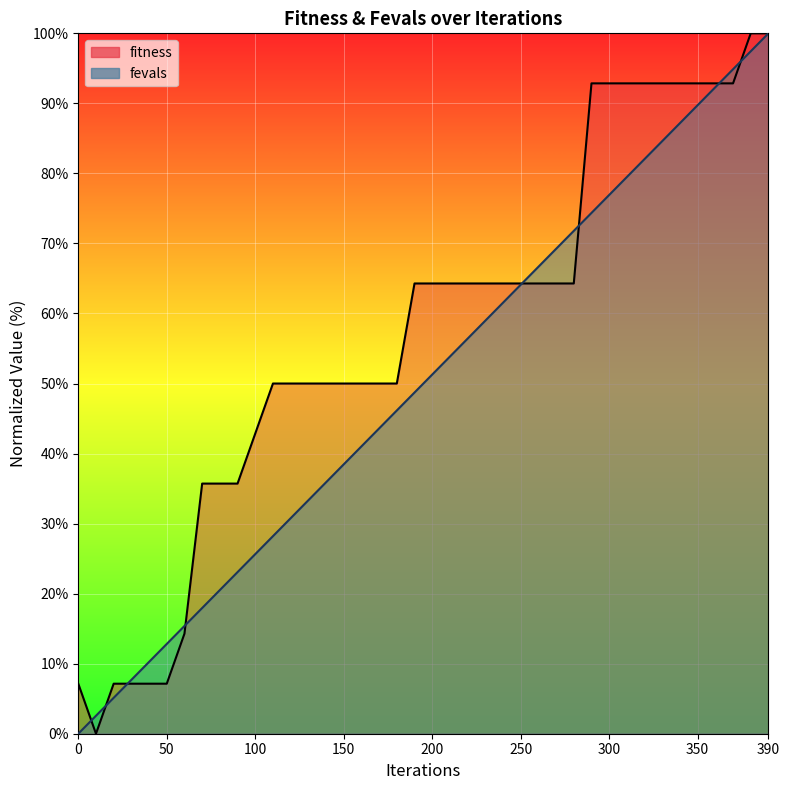

At which label does fitness first exceed 64?

190